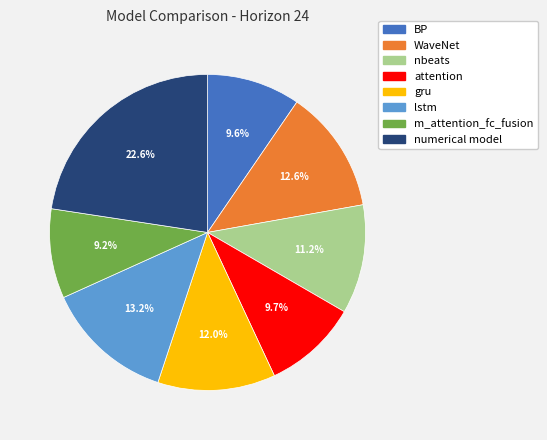

Between gru and numerical model, which is larger?

numerical model